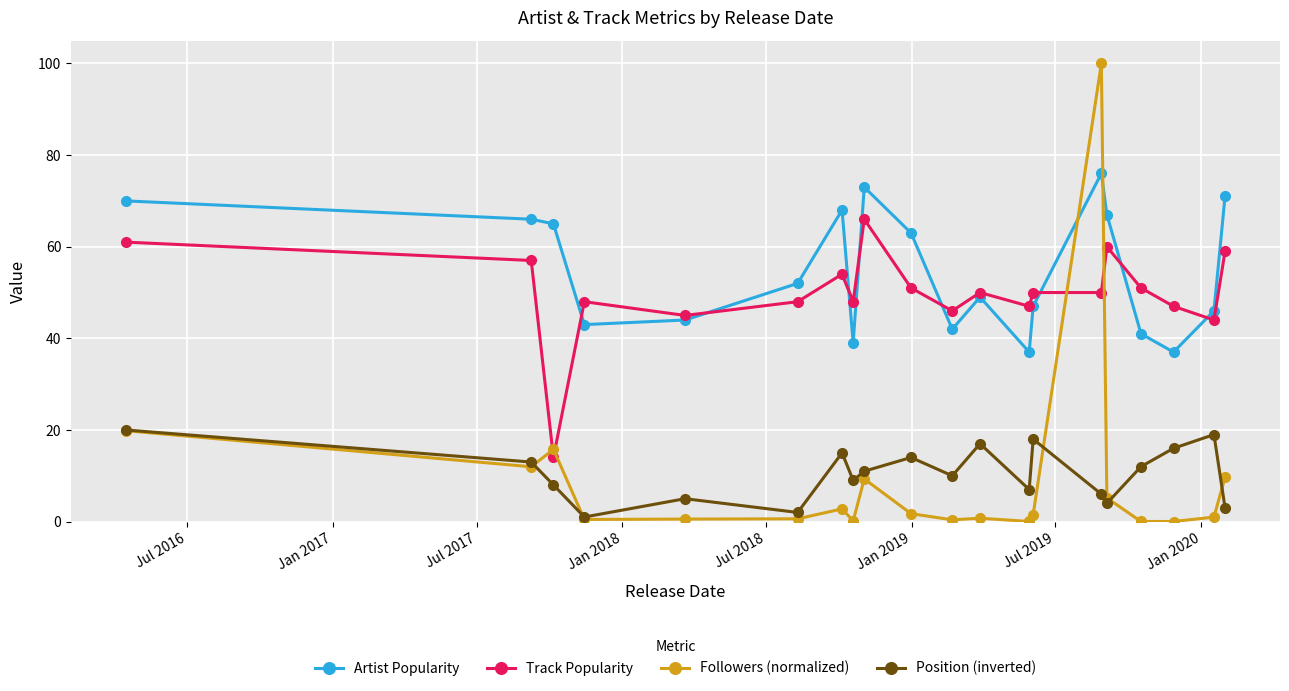

True or false: Track Popularity has more than 0 points higher than both neighbors.

True